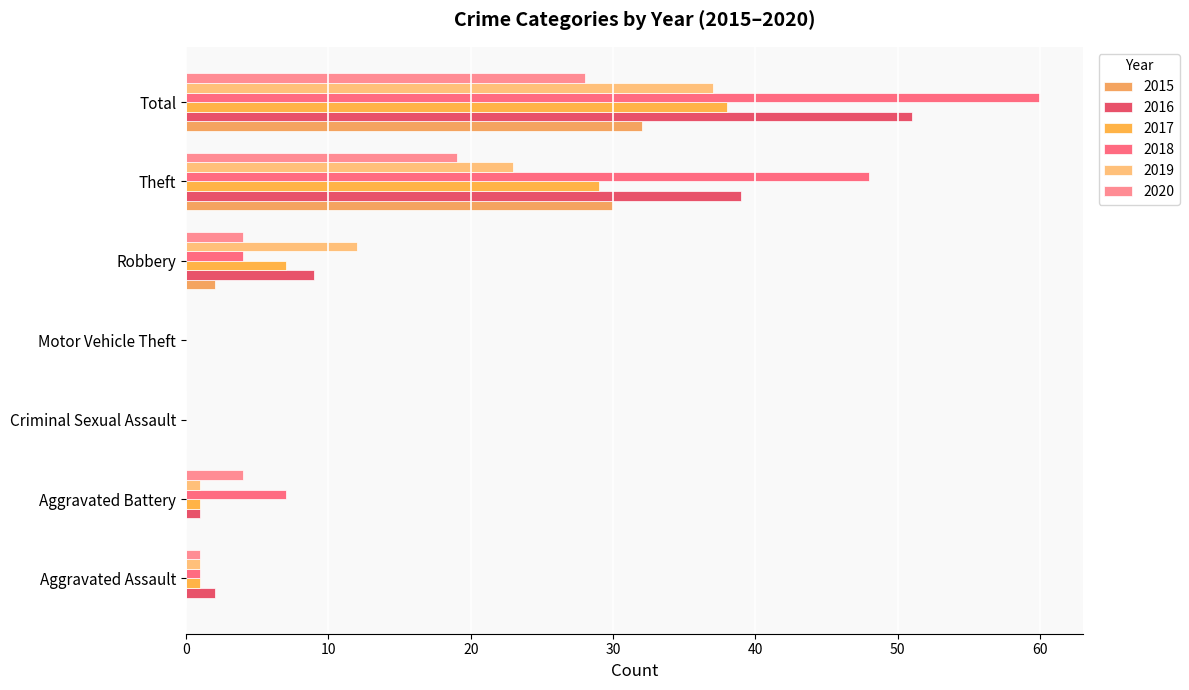

How many categories are shown in the chart?

7